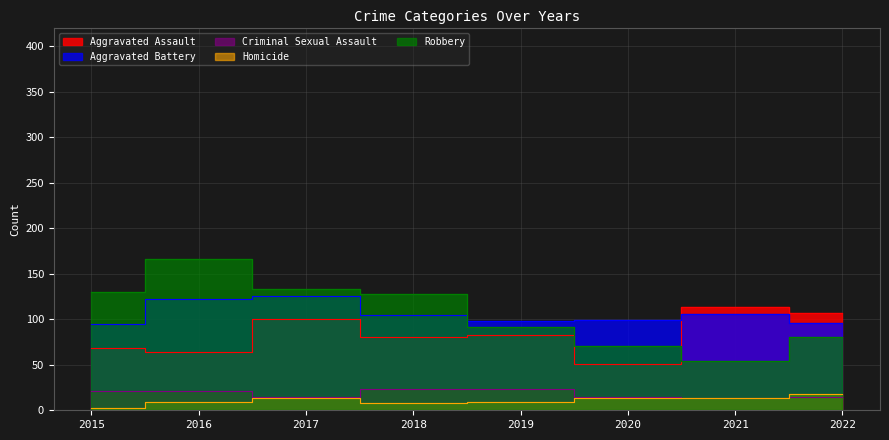

Where is Aggravated Assault nearest to the value 82?

2018